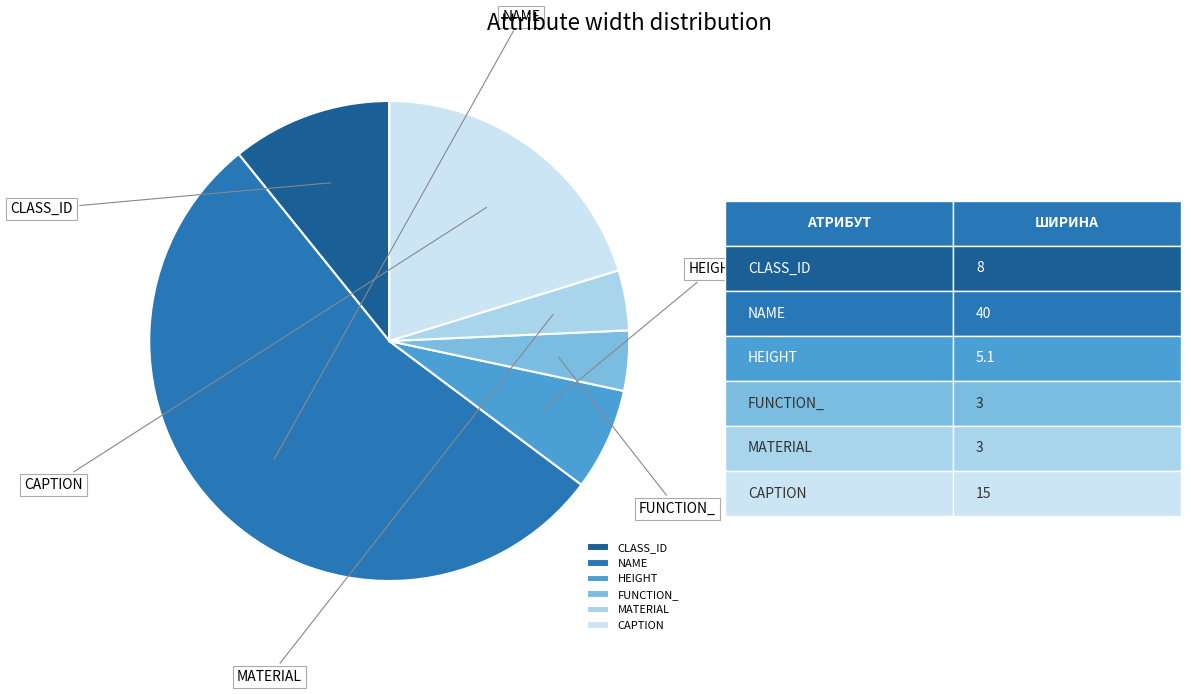

Combined, what portion of the pie is FUNCTION_ and NAME?

58.0%